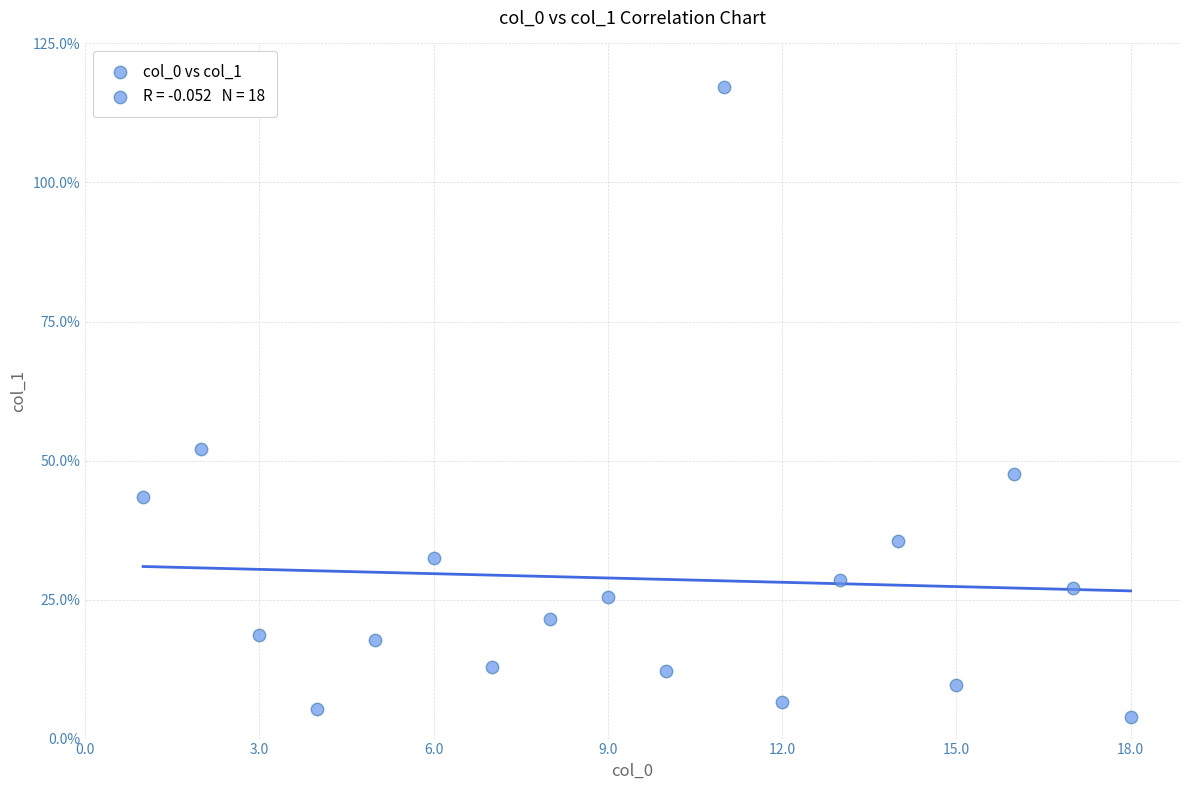

What is the range of X values (max minus min)?

17.0